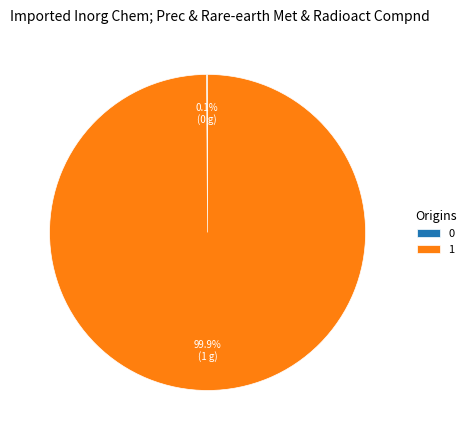

Does any single category account for the majority?

Yes